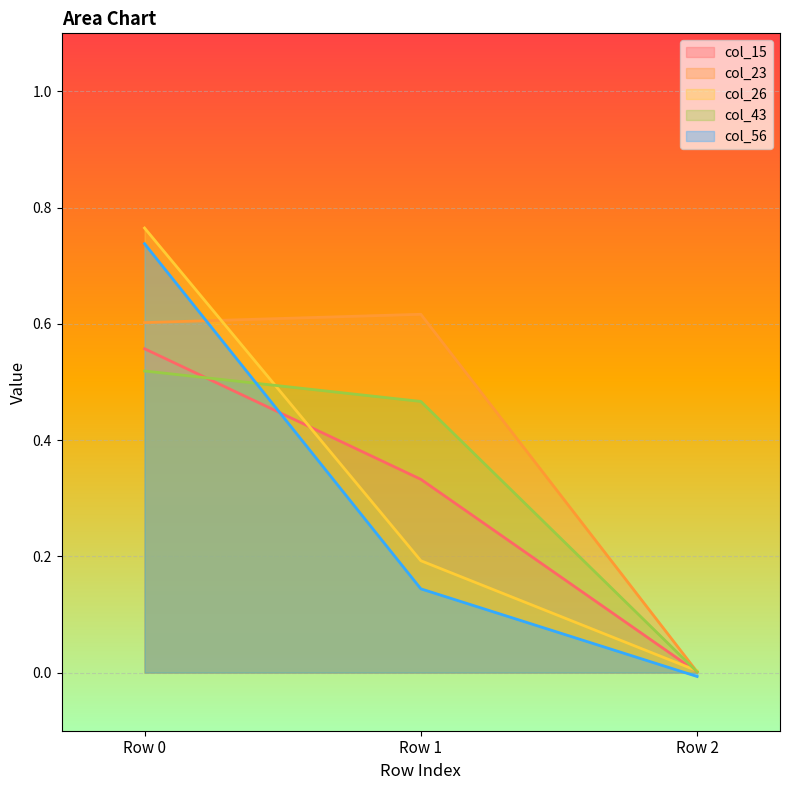

Where is col_56 nearest to the value 0?

Row 2